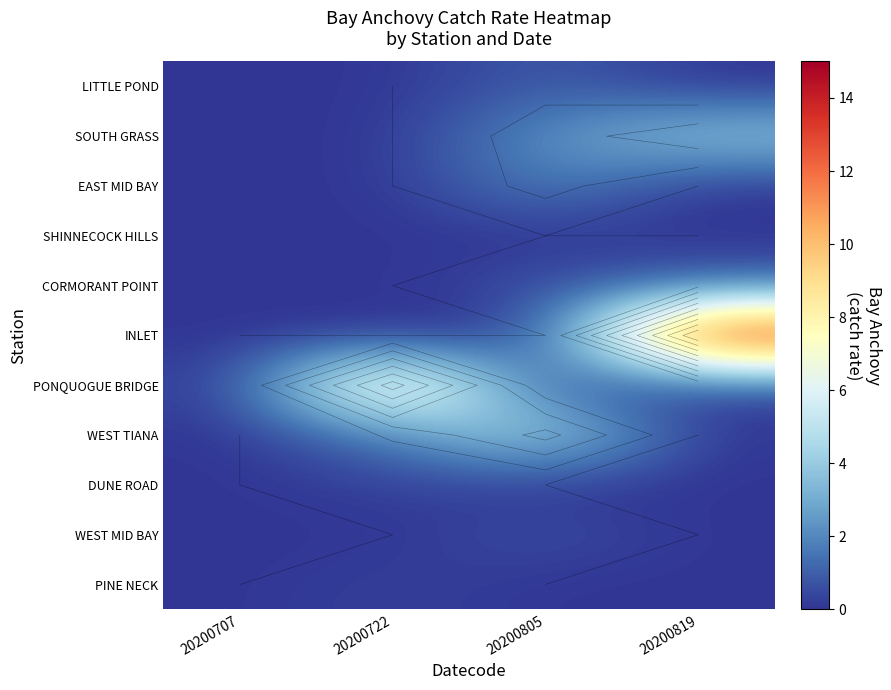

Which series has the largest total across all categories?

INLET